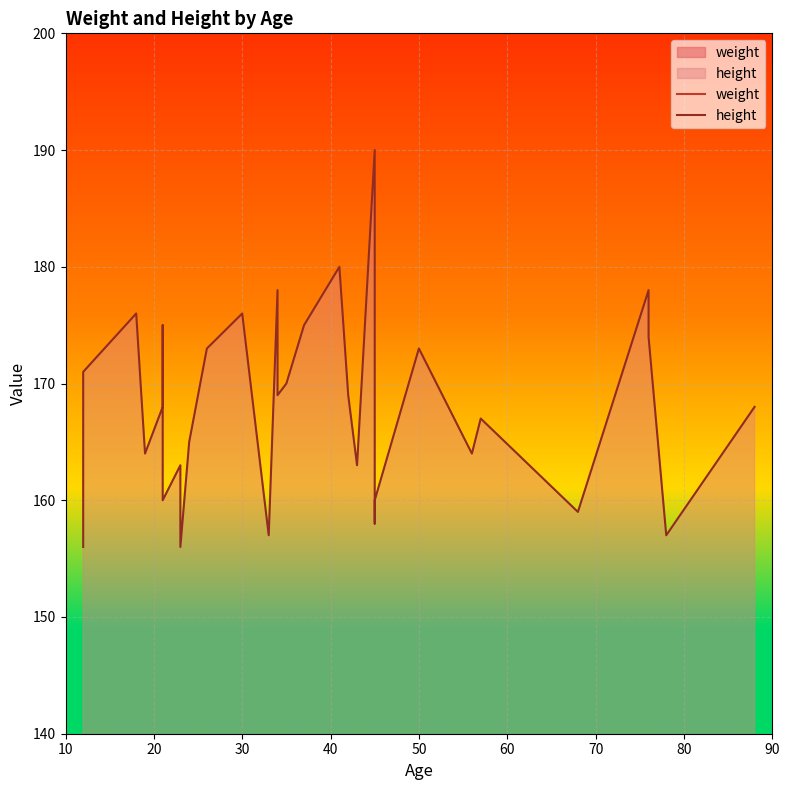

How many data points does each series have?

31